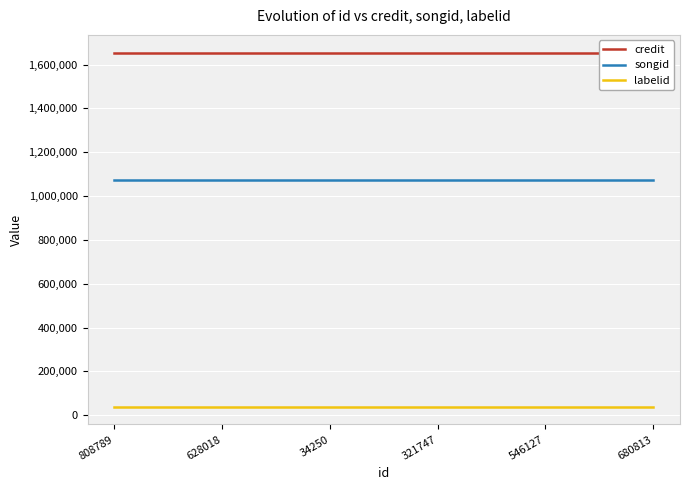

What are all the series names shown in the legend?

credit, songid, labelid